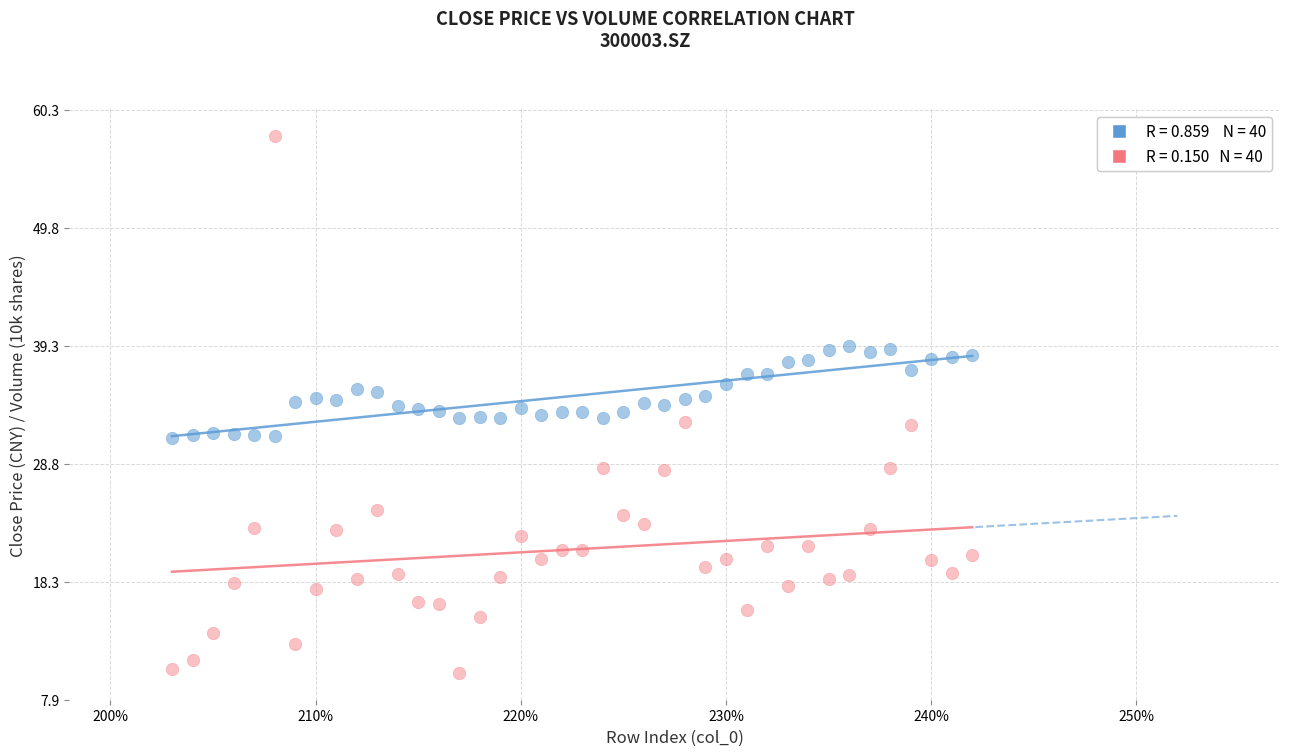

Across all data points, what is the range of X values (max minus min)?

39.0